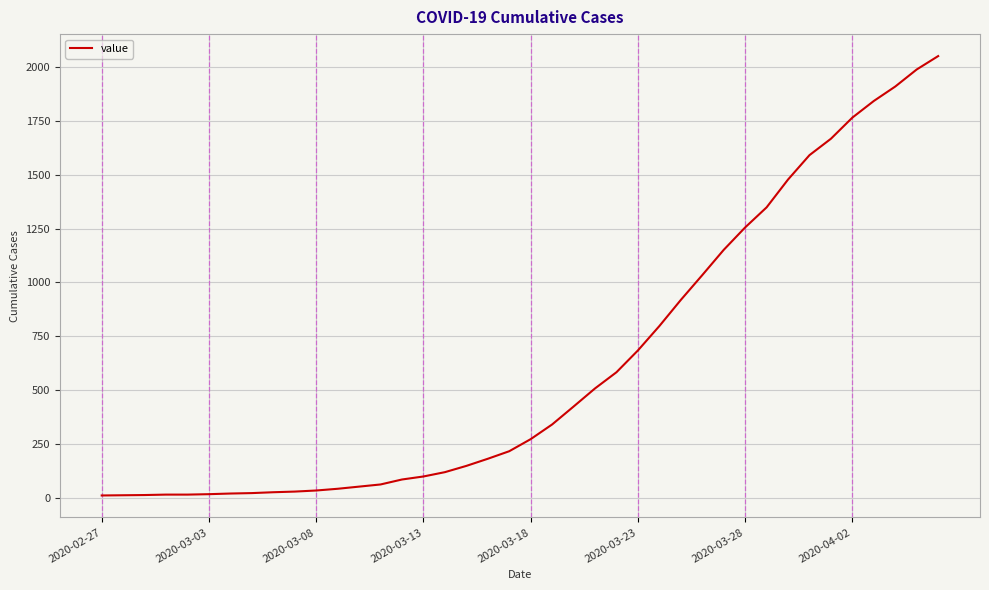

What is the maximum value shown in the chart?

2049